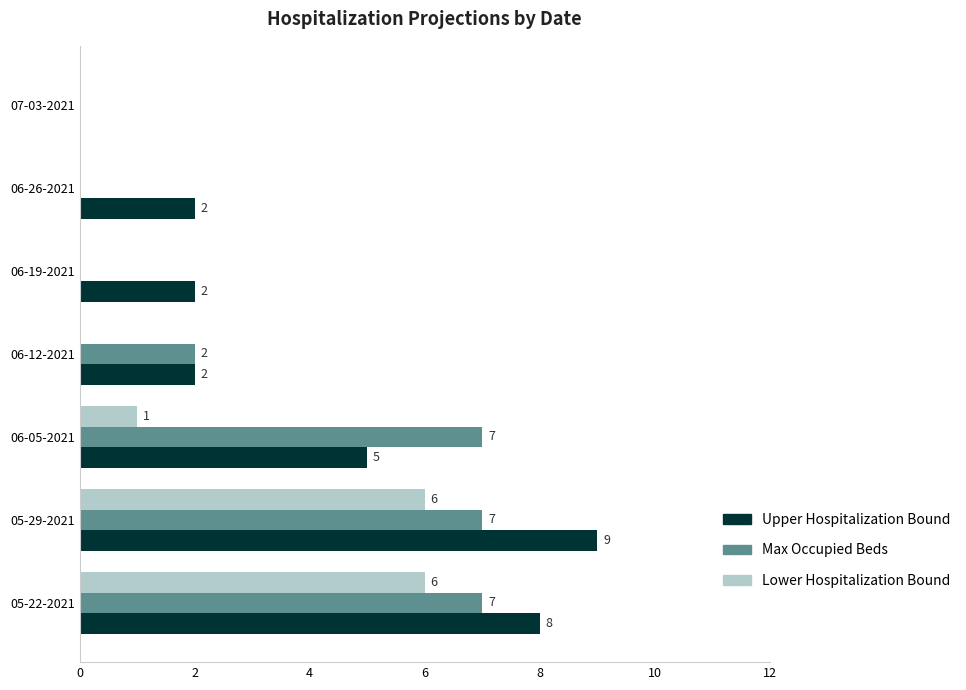

At which label is Lower Hospitalization Bound closest to 3?

06-05-2021